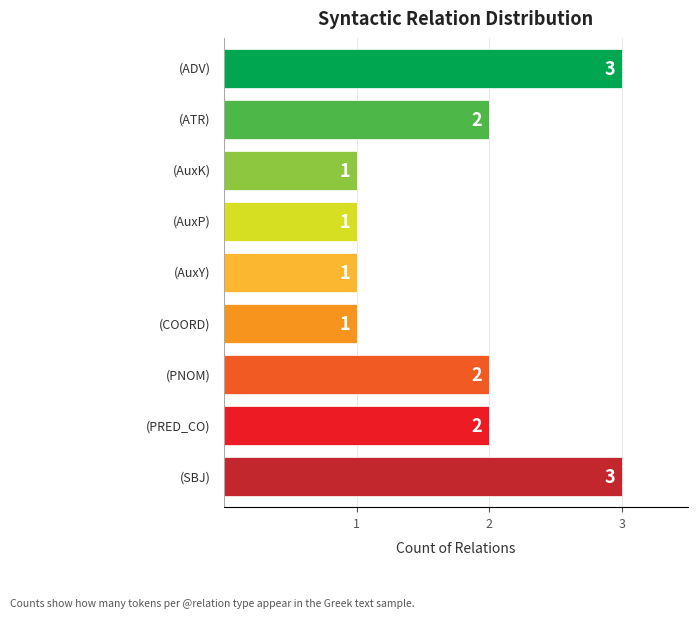

Count the values in the range 1 to 2.

7